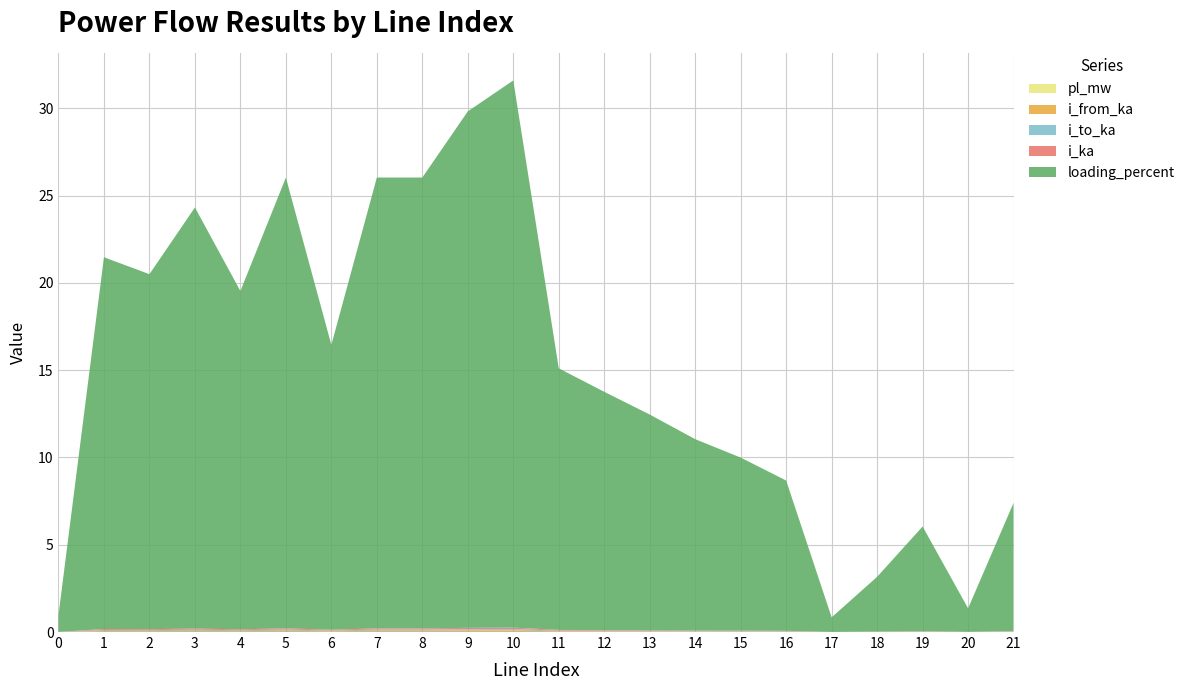

Reading left to right, what are all the values shown in this chart?

pl_mw: 0.0	0.0	0.0	0.0	0.0	0.0	0.0	0.0	0.0	0.0	0.0	0.0	0.0	0.0	0.0	0.0	0.0	0.0	0.0	0.0	0.0	0.0
i_from_ka: 0.0	0.1	0.1	0.1	0.1	0.1	0.0	0.1	0.1	0.1	0.1	0.0	0.0	0.0	0.0	0.0	0.0	0.0	0.0	0.0	0.0	0.0
i_to_ka: 0.0	0.1	0.1	0.1	0.1	0.1	0.0	0.1	0.1	0.1	0.1	0.0	0.0	0.0	0.0	0.0	0.0	0.0	0.0	0.0	0.0	0.0
i_ka: 0.0	0.1	0.1	0.1	0.1	0.1	0.0	0.1	0.1	0.1	0.1	0.0	0.0	0.0	0.0	0.0	0.0	0.0	0.0	0.0	0.0	0.0
loading_percent: 1.0	21.3	20.3	24.1	19.4	25.8	16.3	25.8	25.8	29.6	31.3	15.0	13.7	12.4	11.0	9.9	8.6	0.8	3.1	6.0	1.3	7.3